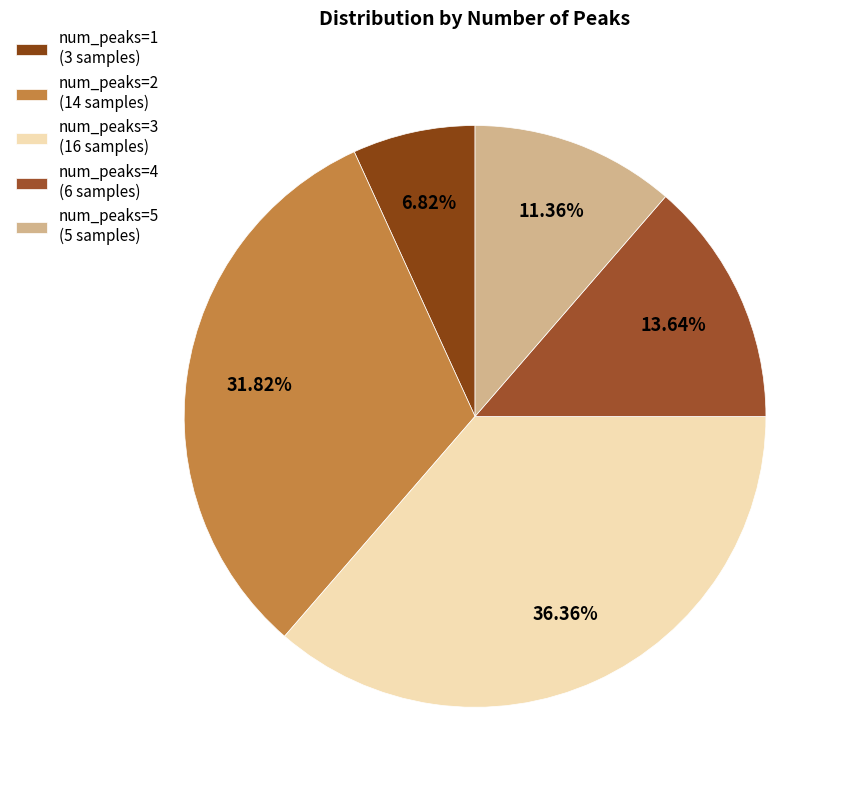

Is there a majority slice in this chart?

No